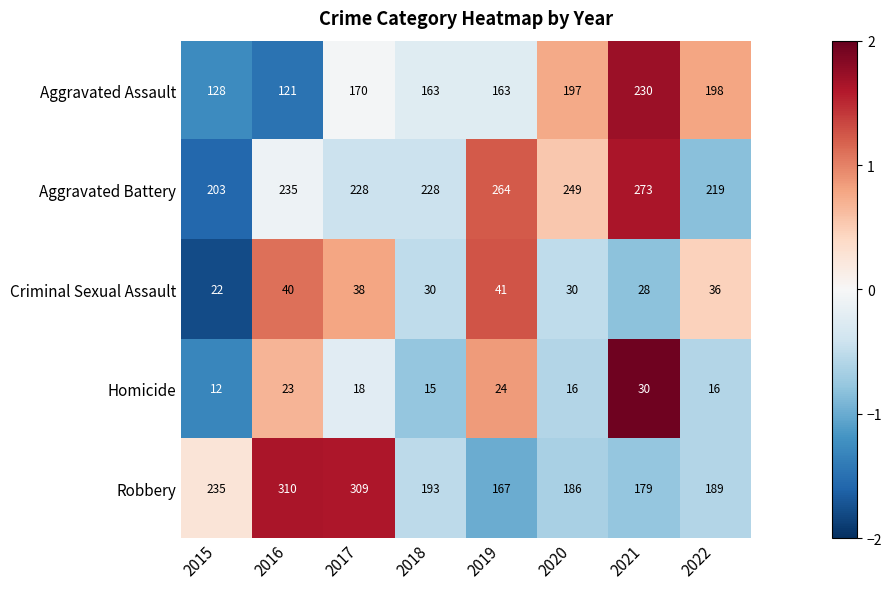

True or false: Aggravated Battery has a value of 443 at 2019.

False